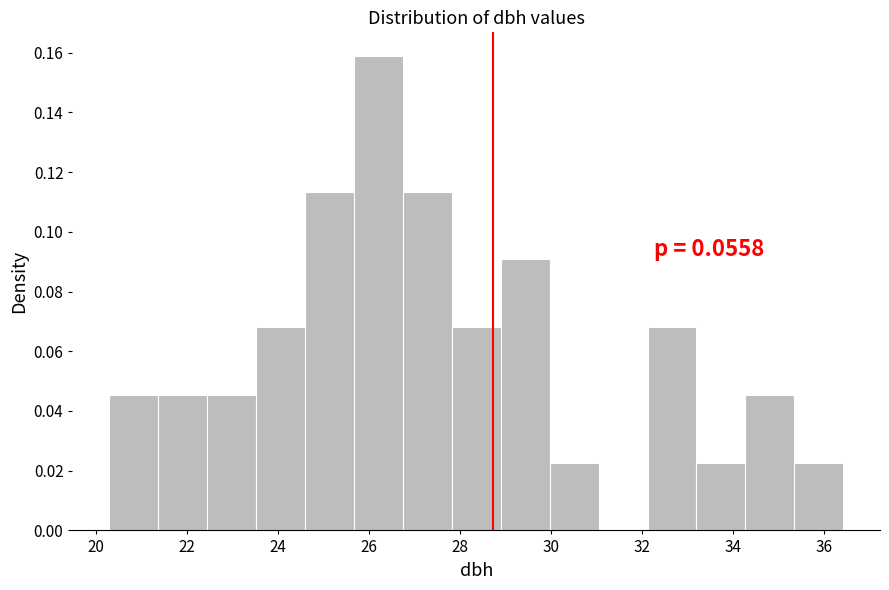

Over which range of the x-axis is the bar tallest?

25.6 to 26.8